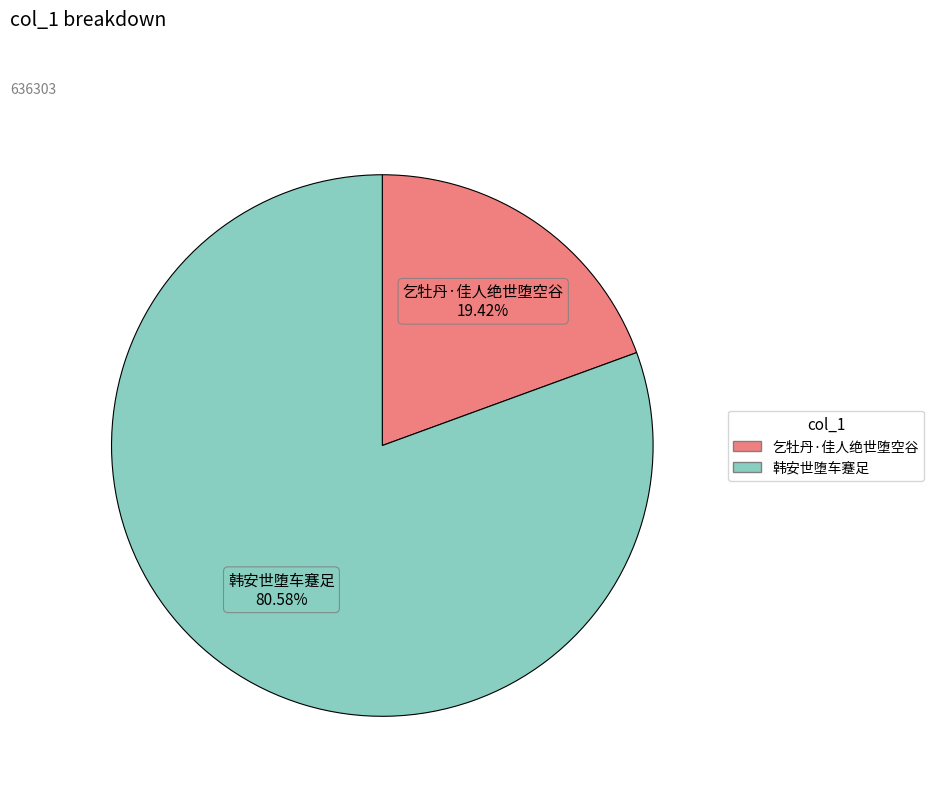

To the nearest percent, what is the average slice percentage?

50%